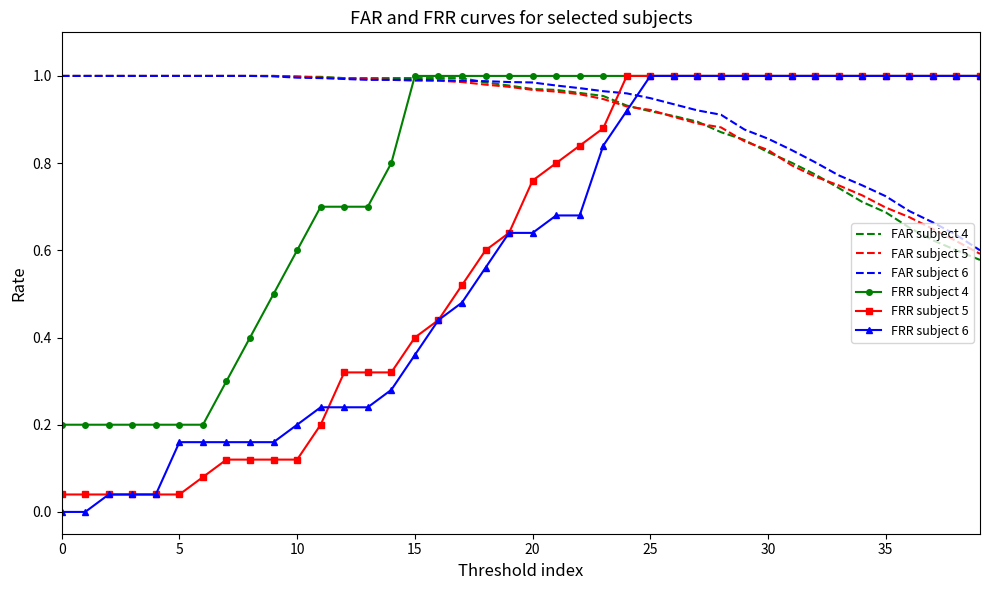

How many intersections are there between FRR subject 5 and FAR subject 6?

1